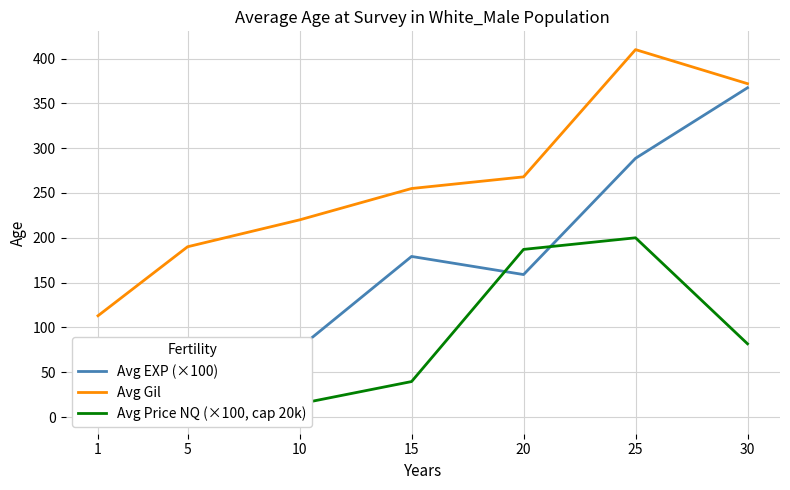

Which series has the largest range (max minus min)?

Avg EXP (×100)